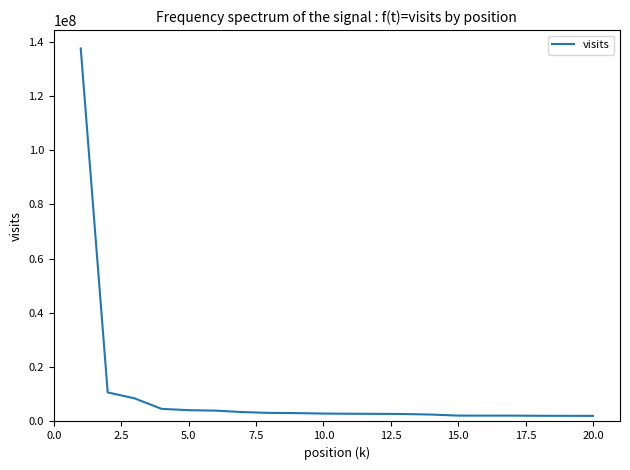

What is the maximum value shown in the chart?

137446962